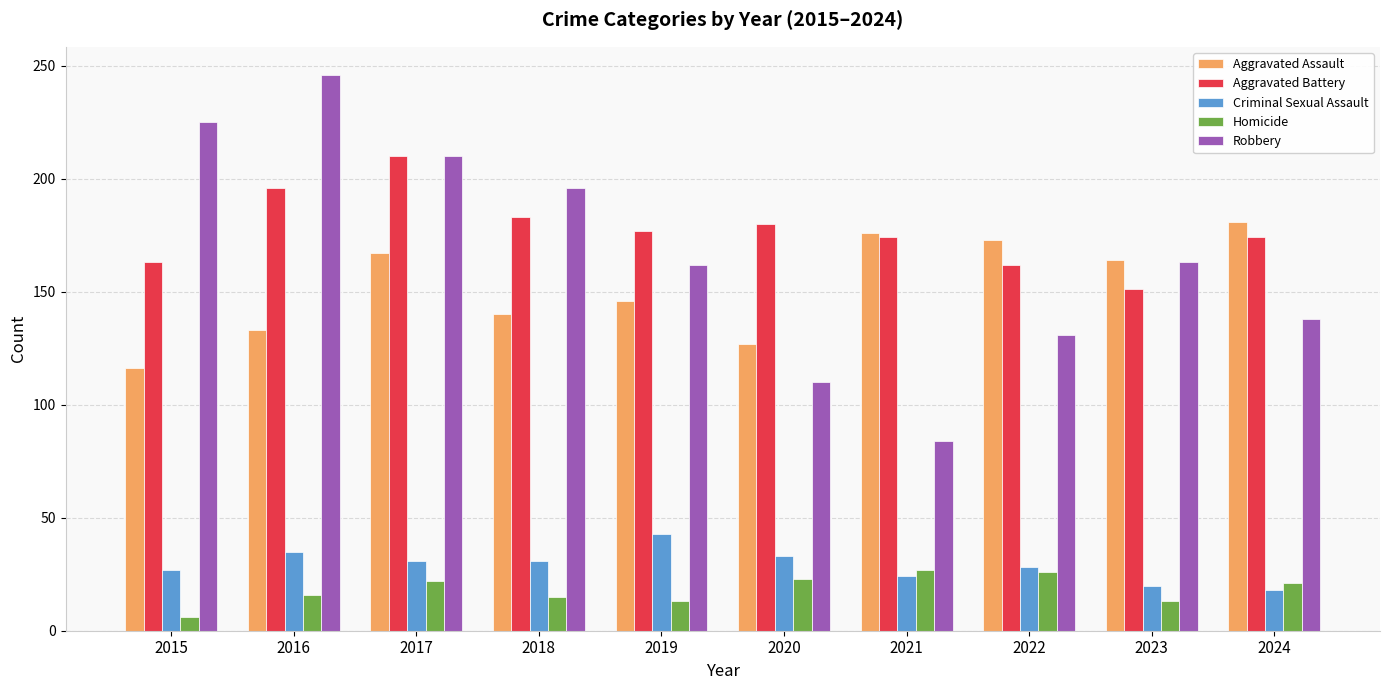

What are all the series names shown in the legend?

Aggravated Assault, Aggravated Battery, Criminal Sexual Assault, Homicide, Robbery